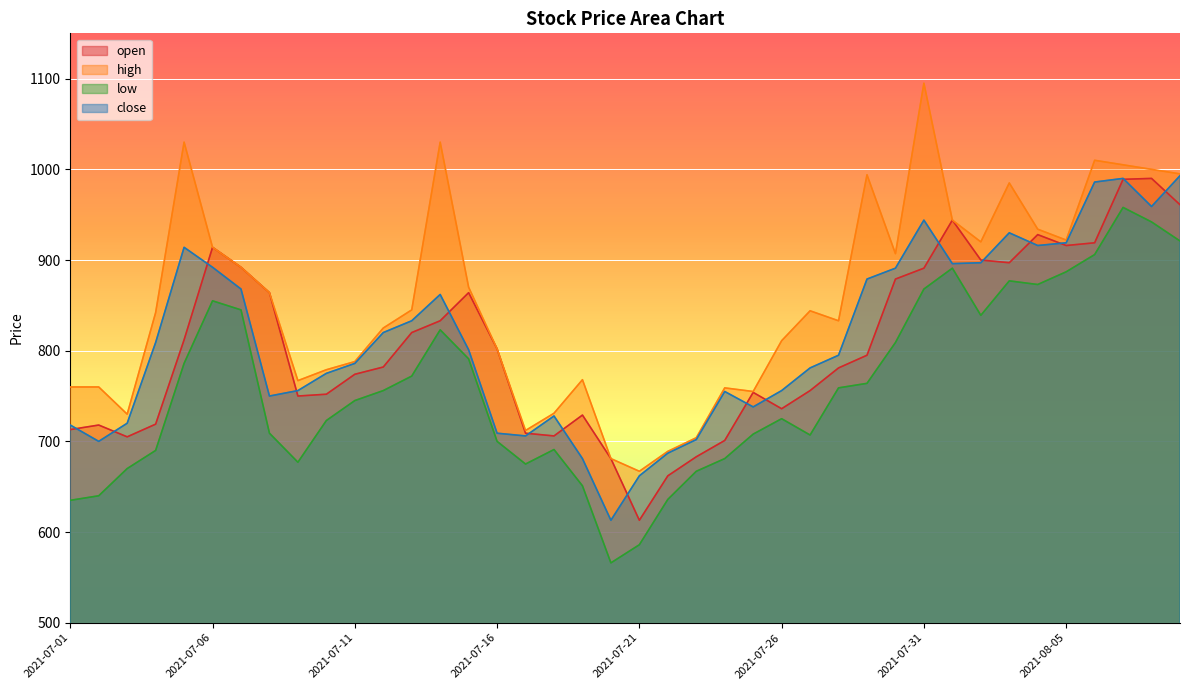

How many interior local valleys does the high series have?

9